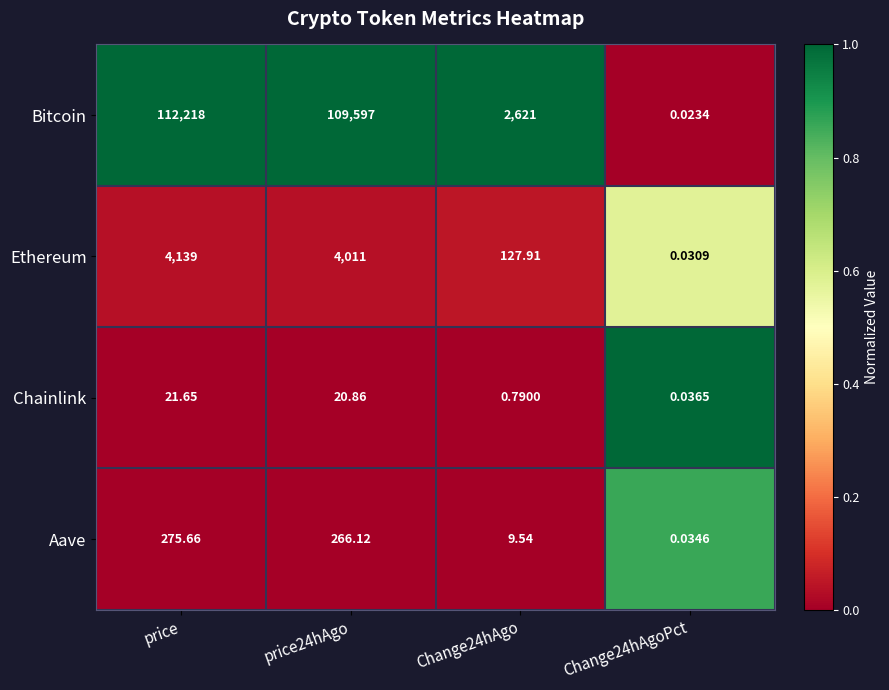

Which series has the largest range (max minus min)?

Bitcoin